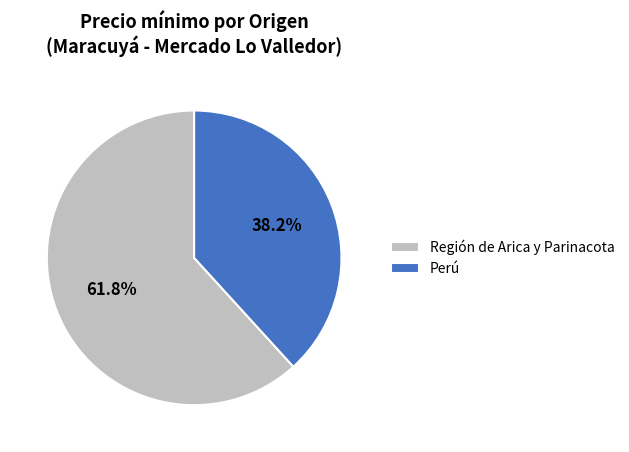

What percentage is NOT represented by Perú?

61.8%